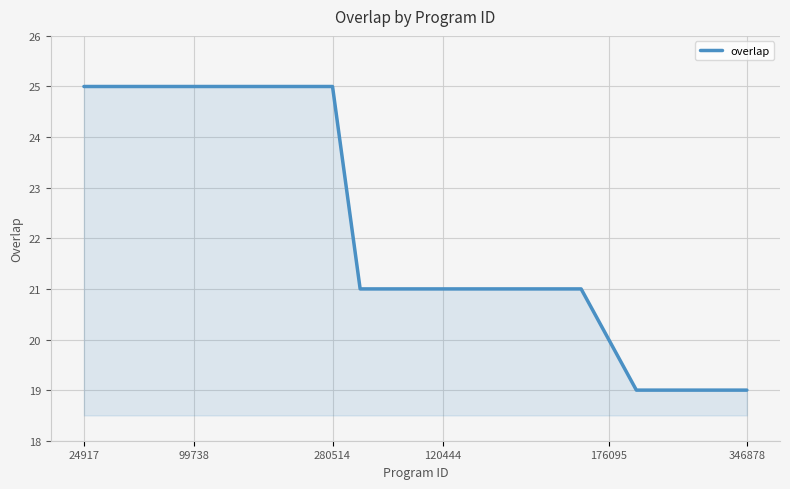

What is the sum of all values?

554